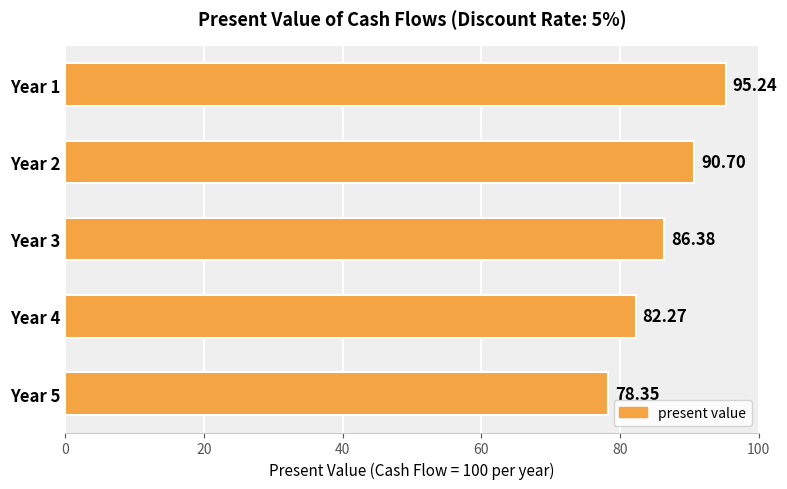

At which label is the value closest to 86?

Year 3